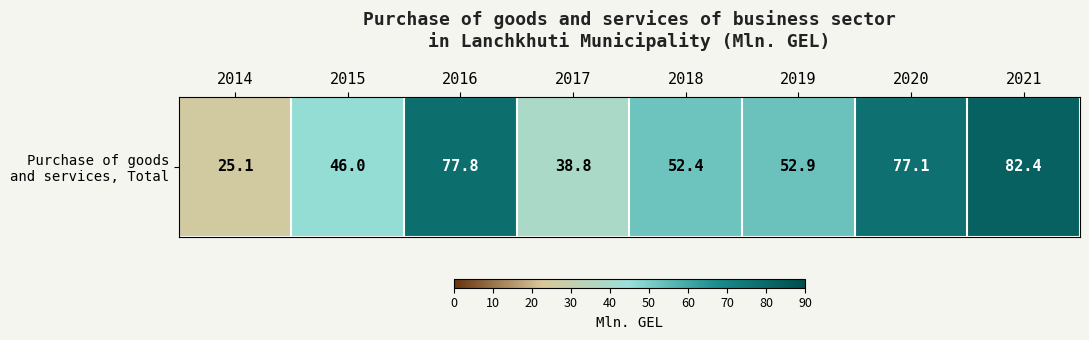

List the labels in order of value, smallest first.

2014, 2017, 2015, 2018, 2019, 2020, 2016, 2021